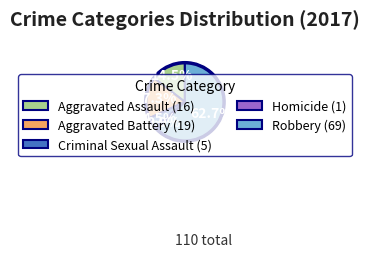

To the nearest percent, what portion does Aggravated Battery represent?

17%